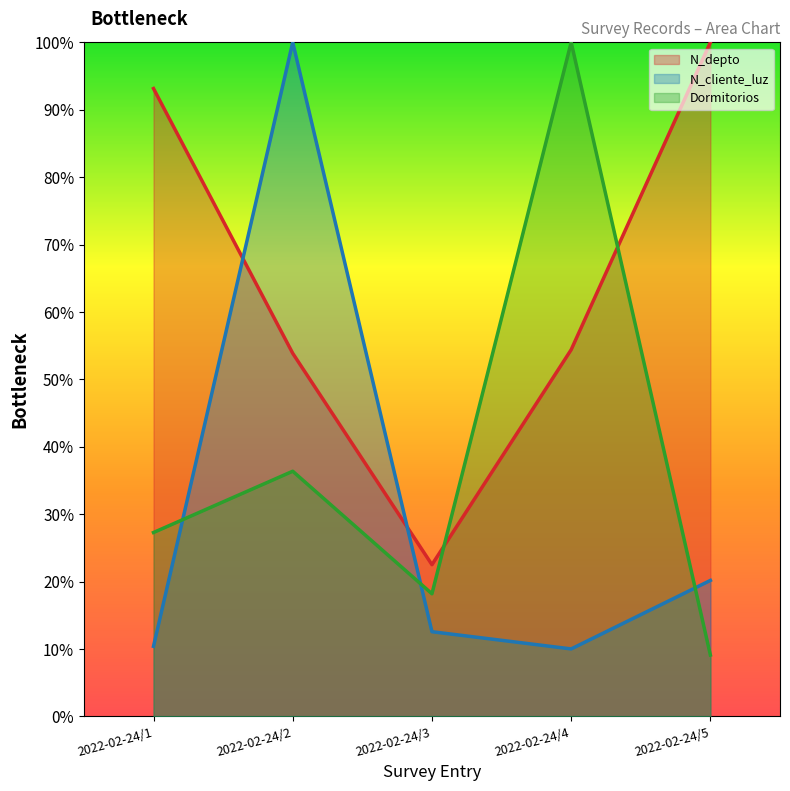

Count the number of data series in this chart.

3